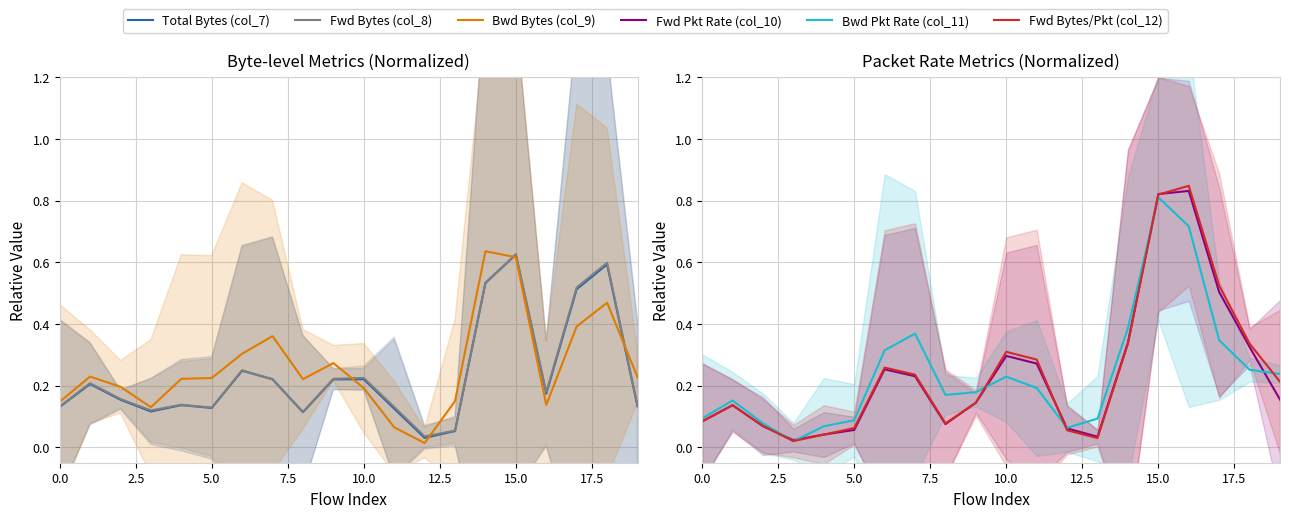

What is the difference between the Fwd Bytes (col_8) values at 5.0 and 15?

0.5